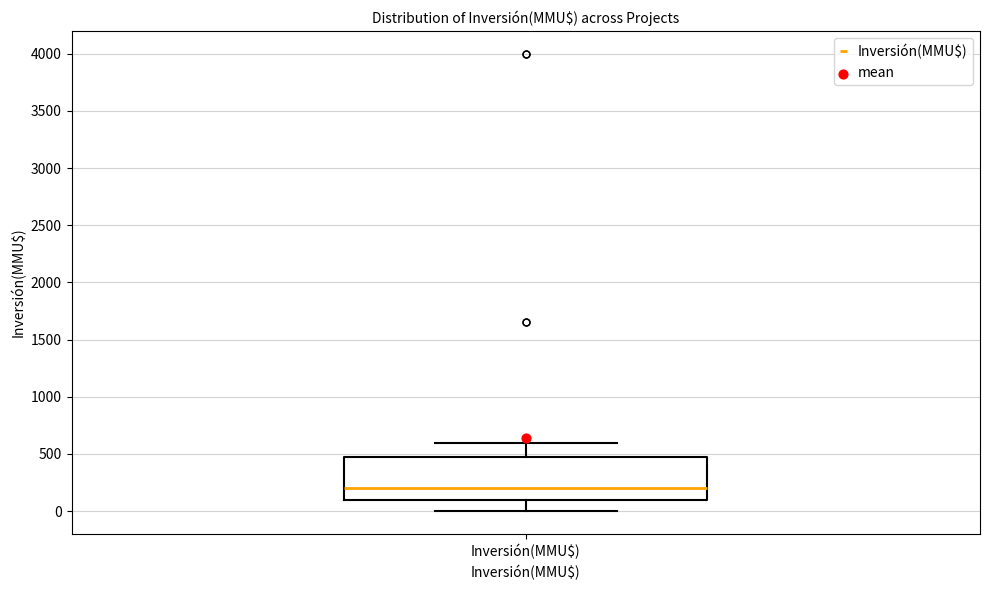

Where does the median line of the box for Inversión(MMU$) sit on the y-axis? The values are not printed on the chart, so give them approximately, as read against the axis.

200